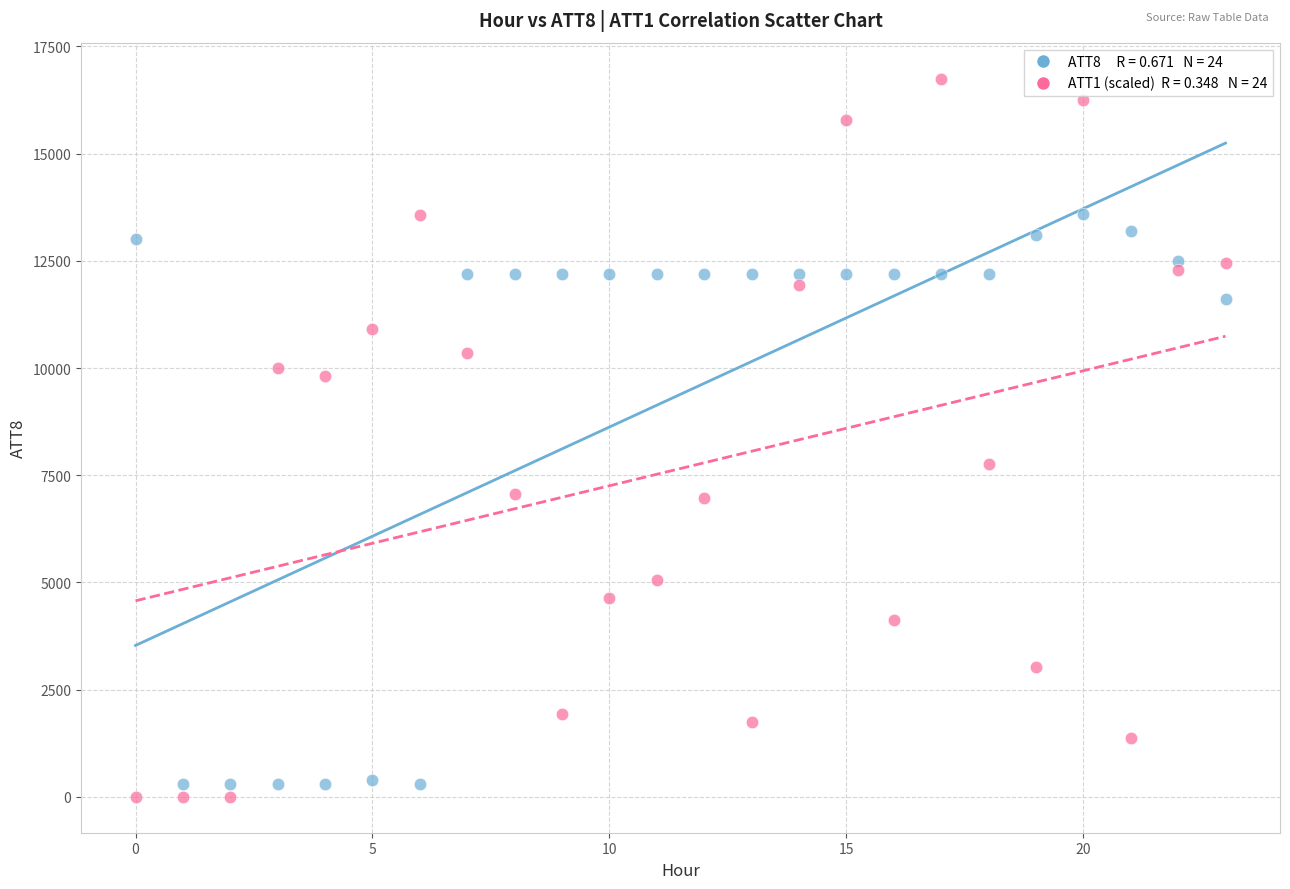

Across all data points, what is the range of Y values (max minus min)?

16750.0